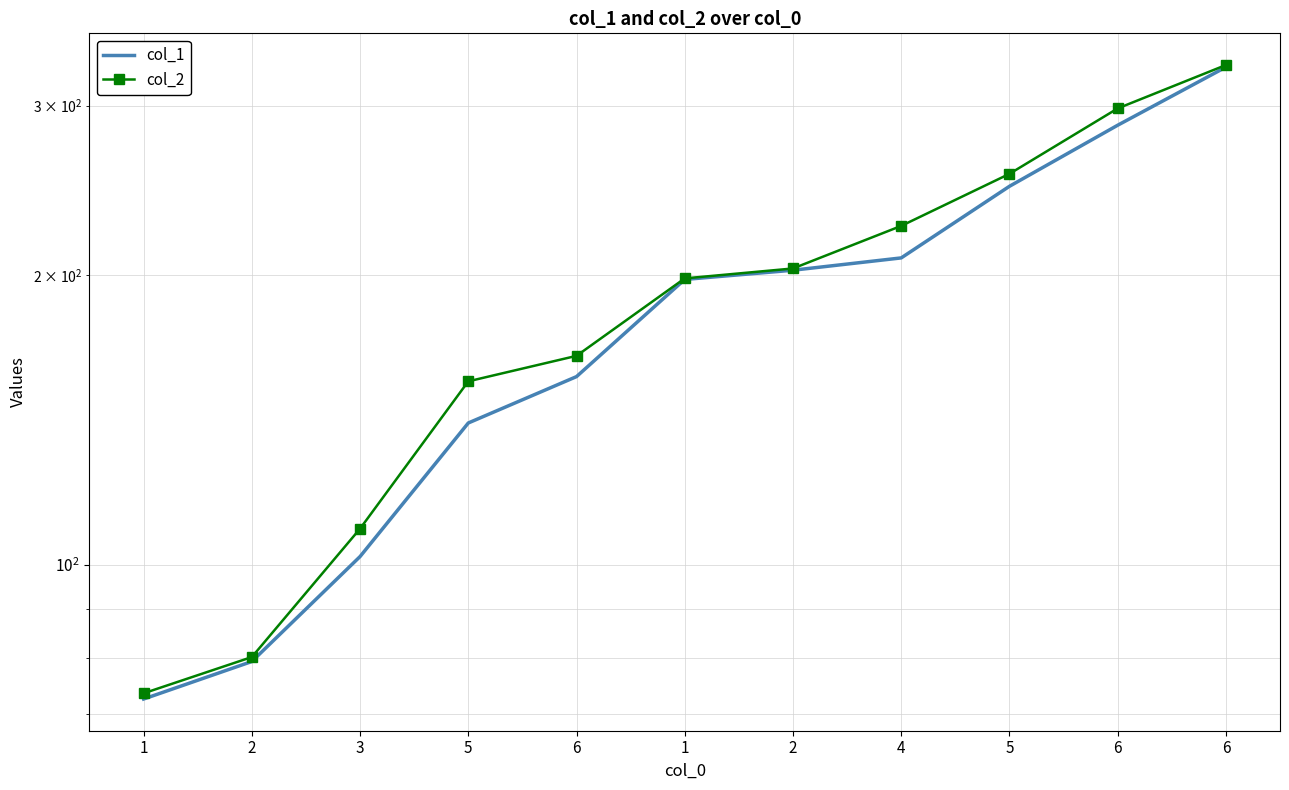

What is the label of the 7th point from the right?

6